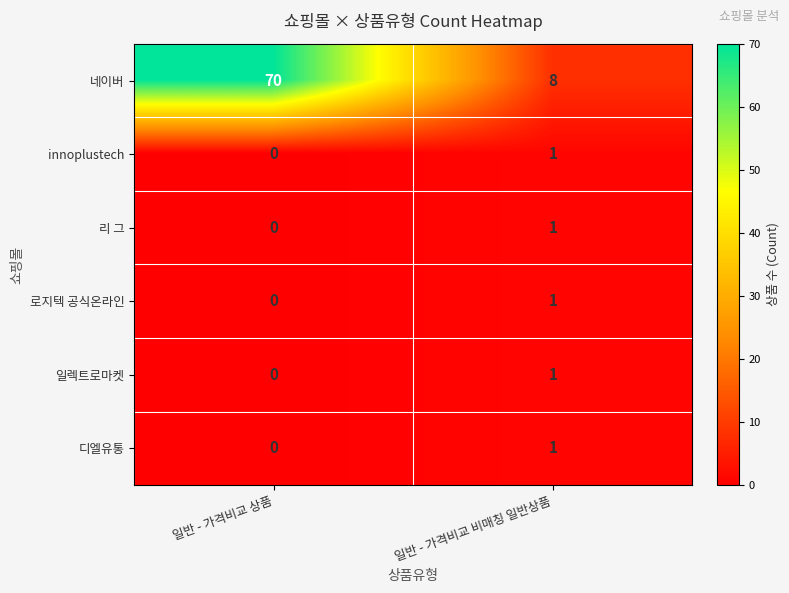

Rank the categories by 로지텍 공식온라인 value from highest to lowest.

일반 - 가격비교 비매칭 일반상품, 일반 - 가격비교 상품